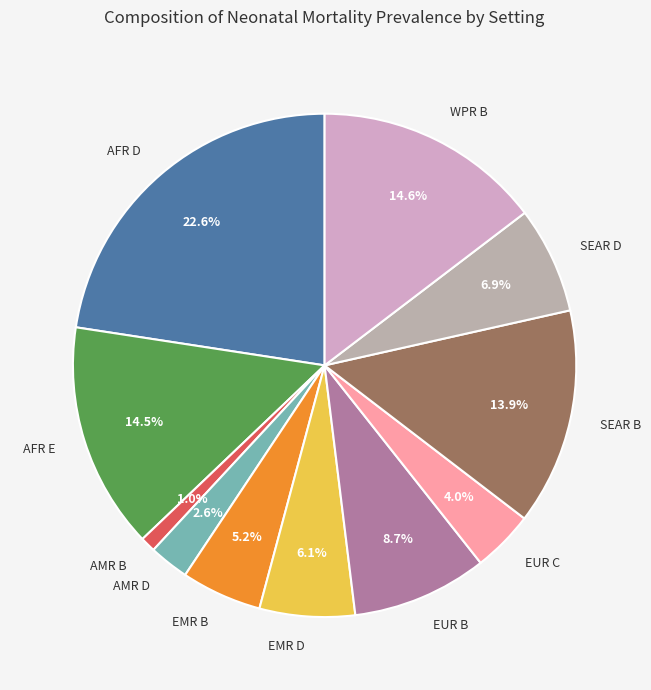

Which slice is the largest?

AFR D